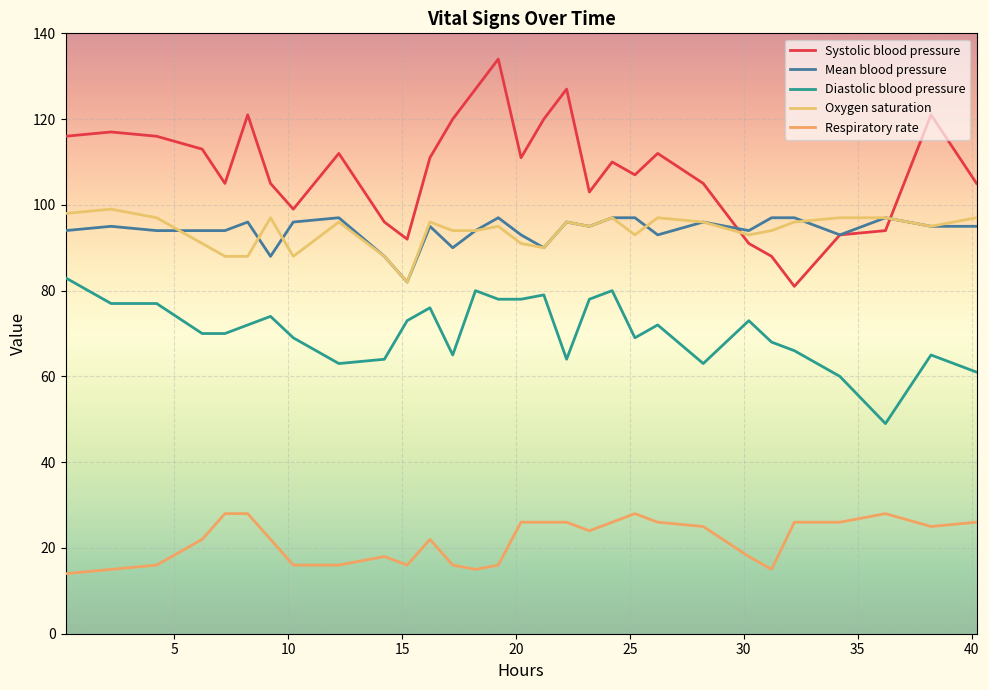

How many interior local valleys does the Systolic blood pressure series have?

7